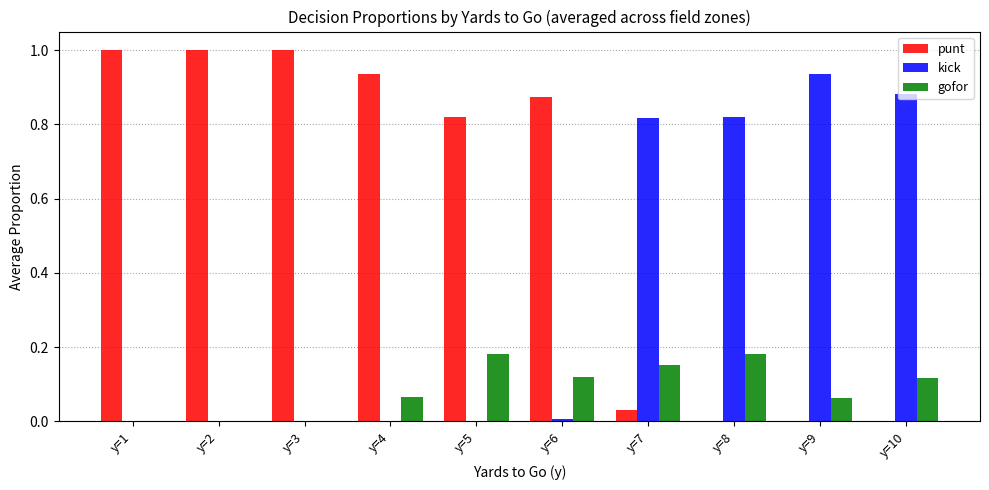

How many groups of bars are there?

10